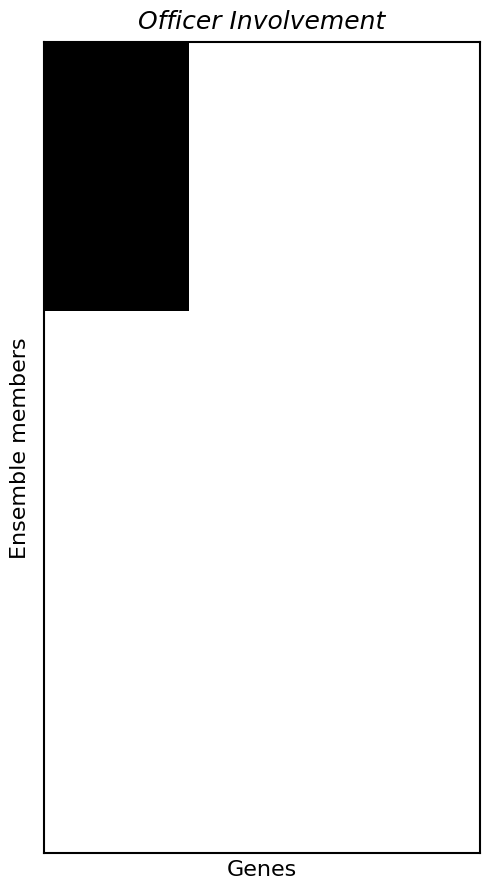

At how many categories does at least one series exceed 0?

1